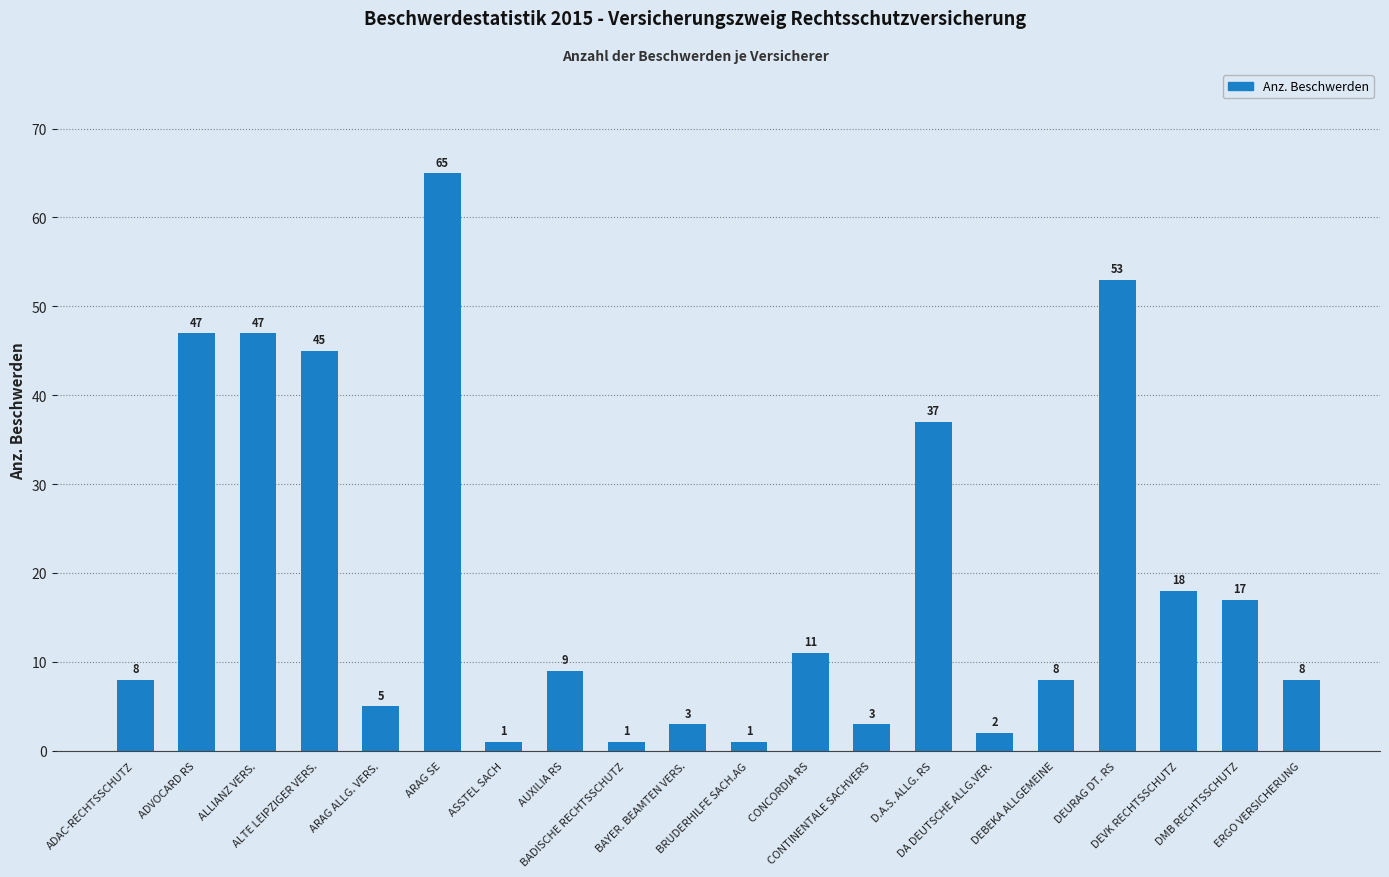

How many categories are shown in the chart?

20